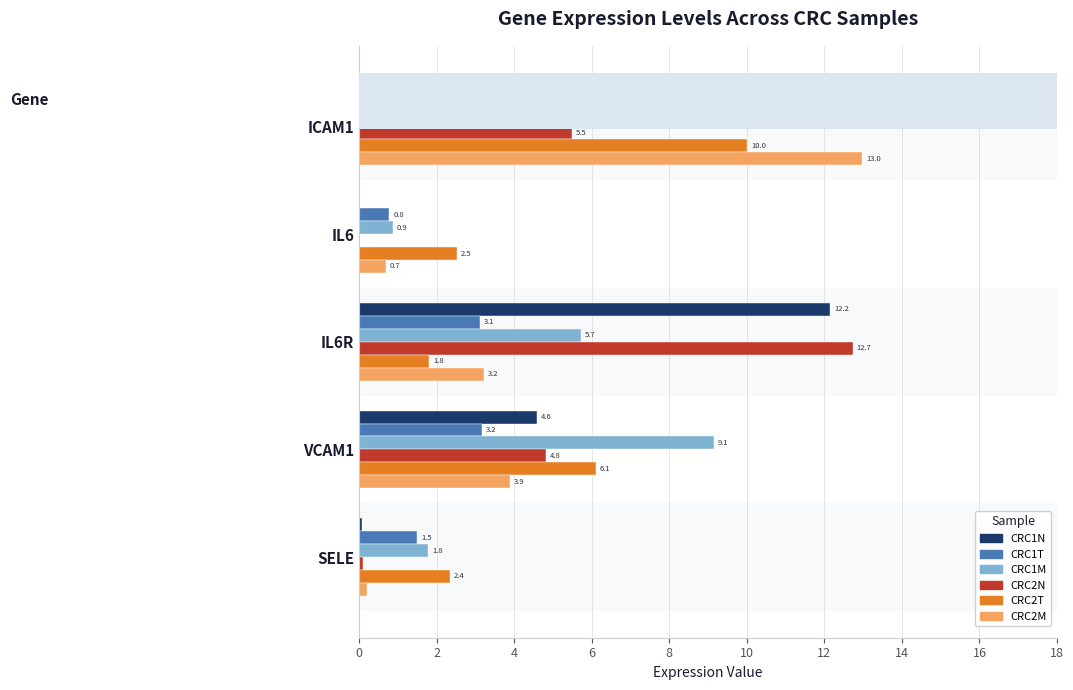

Between ICAM1 and VCAM1, which series saw the biggest shift?

CRC2M